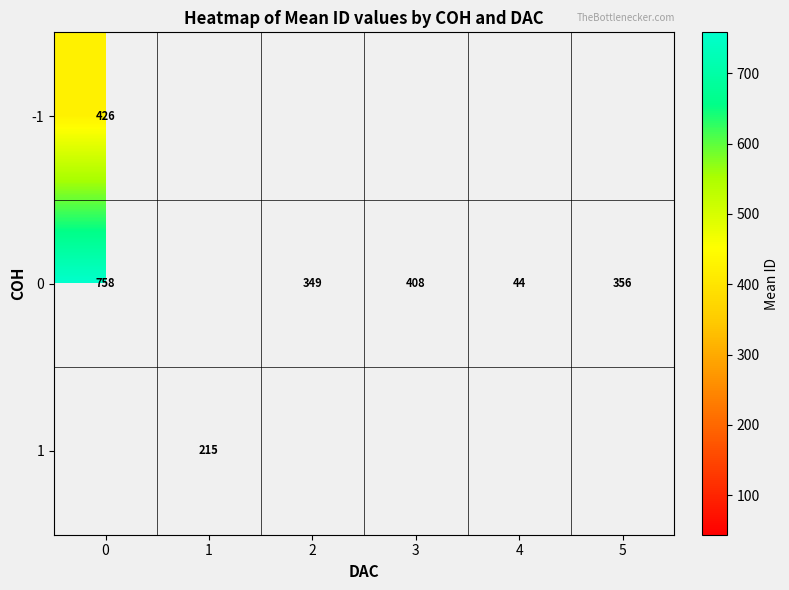

Is the value of 0 at 4 greater than the value of -1 at 0?

No